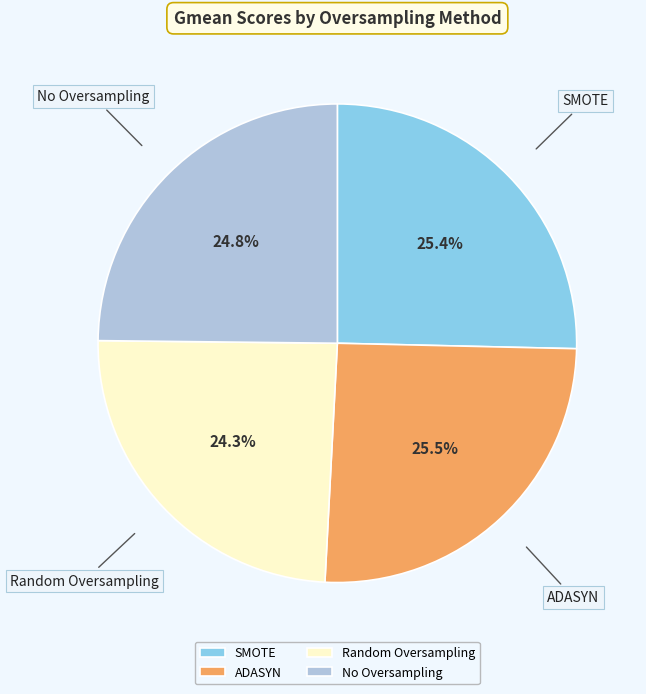

To the nearest percent, what percentage of the pie is No Oversampling?

25%